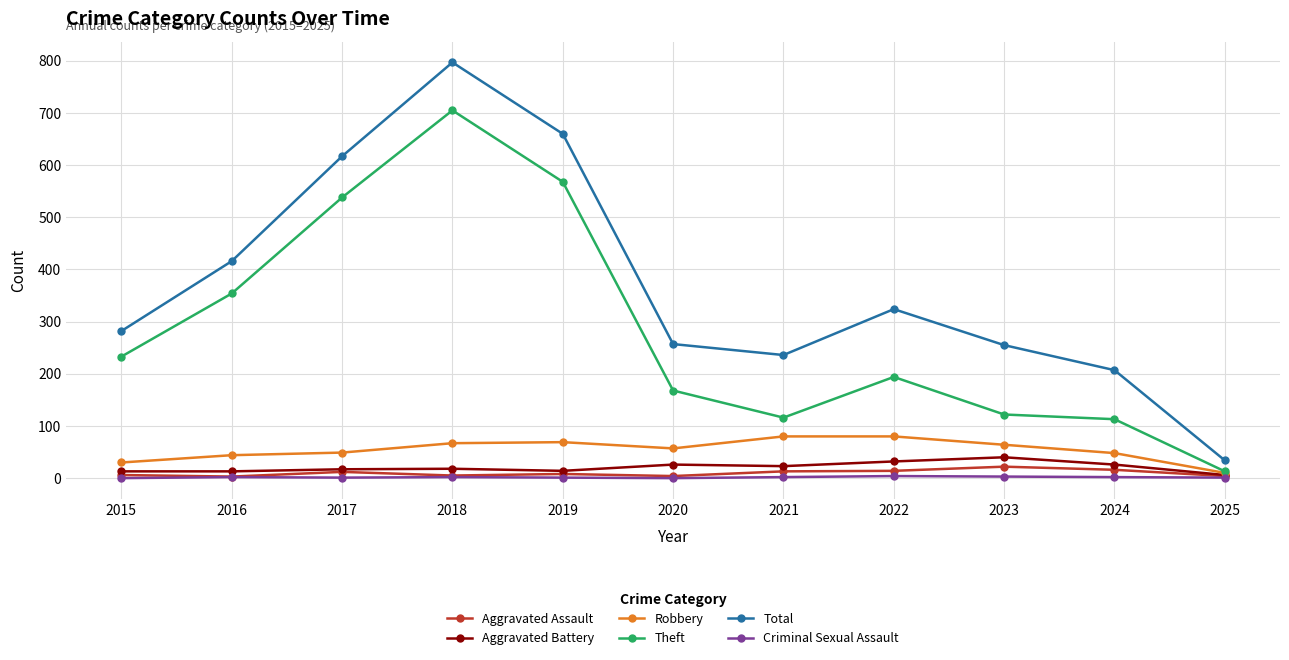

True or false: Total and Criminal Sexual Assault cross at least once.

False